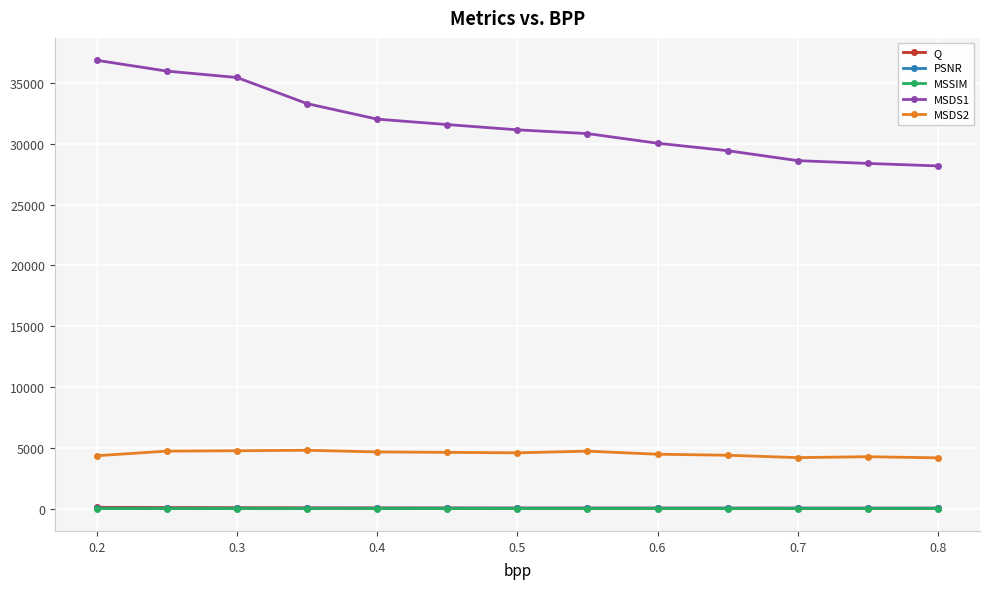

Which series has the largest total across all categories?

MSDS1